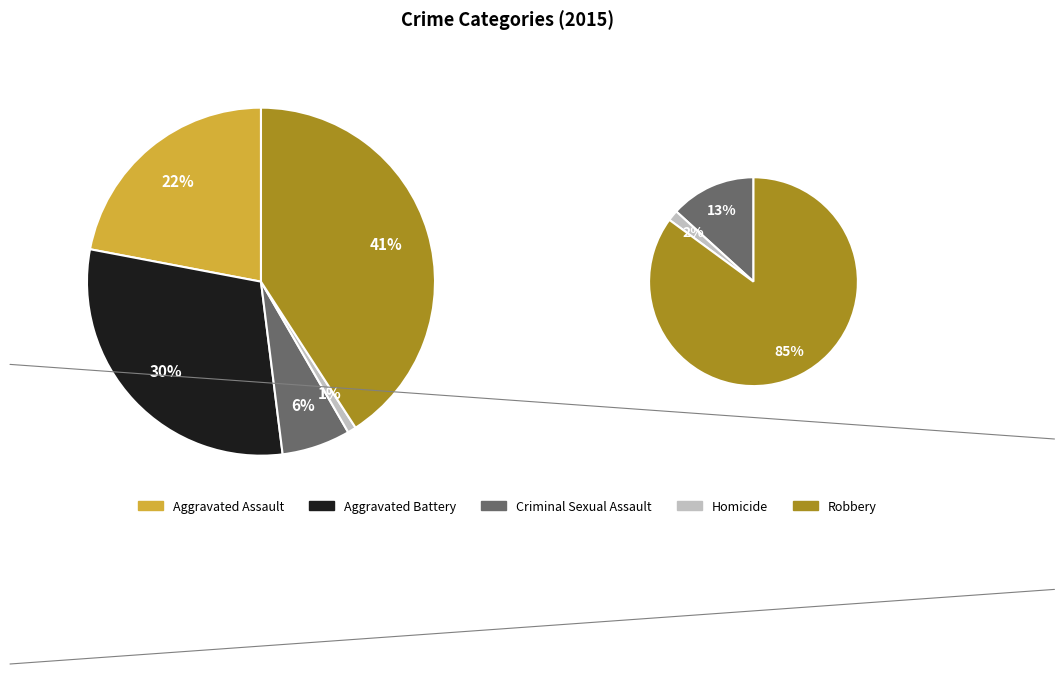

Is Aggravated Battery the majority of the pie?

No